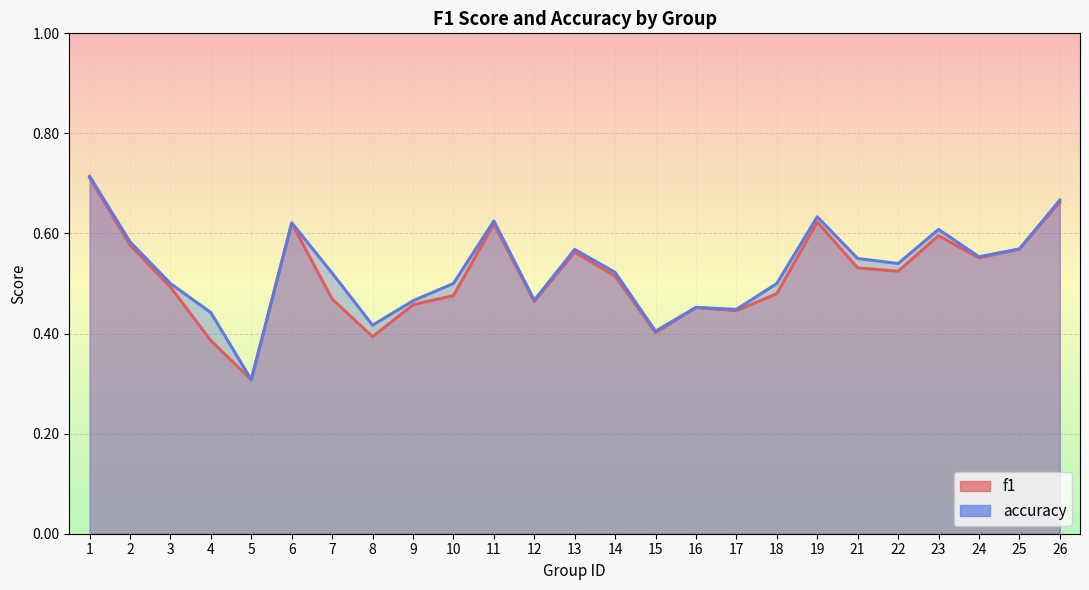

Where is f1 nearest to the value 0?

5